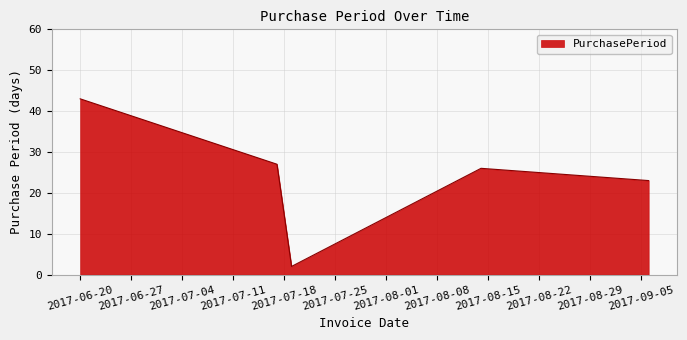

What is the difference between the maximum and second lowest values?

20